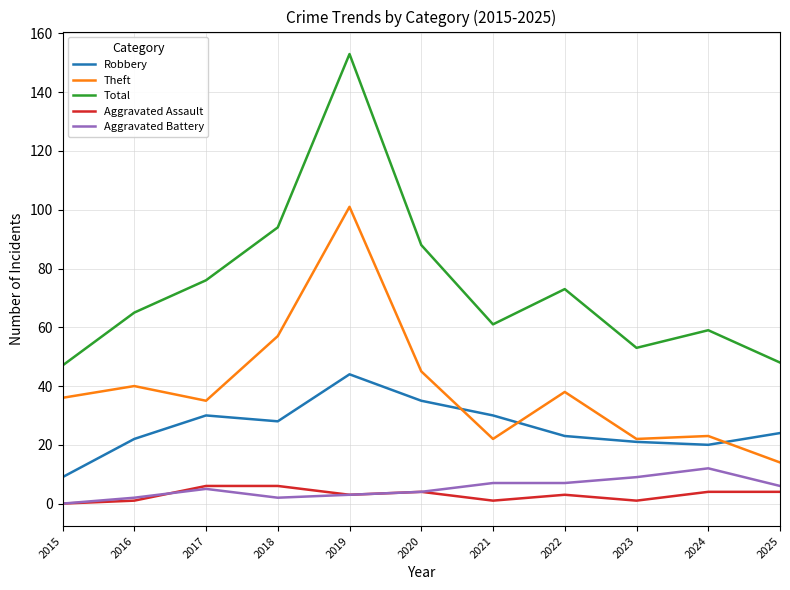

Where does the Aggravated Assault series first go above 3?

2017